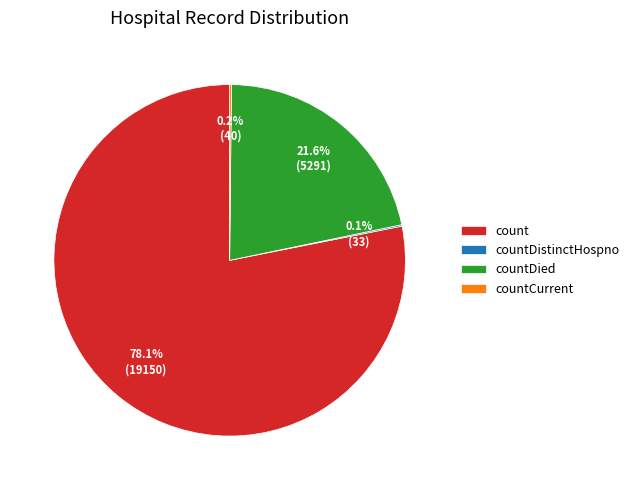

What percentage is NOT represented by count?

21.9%